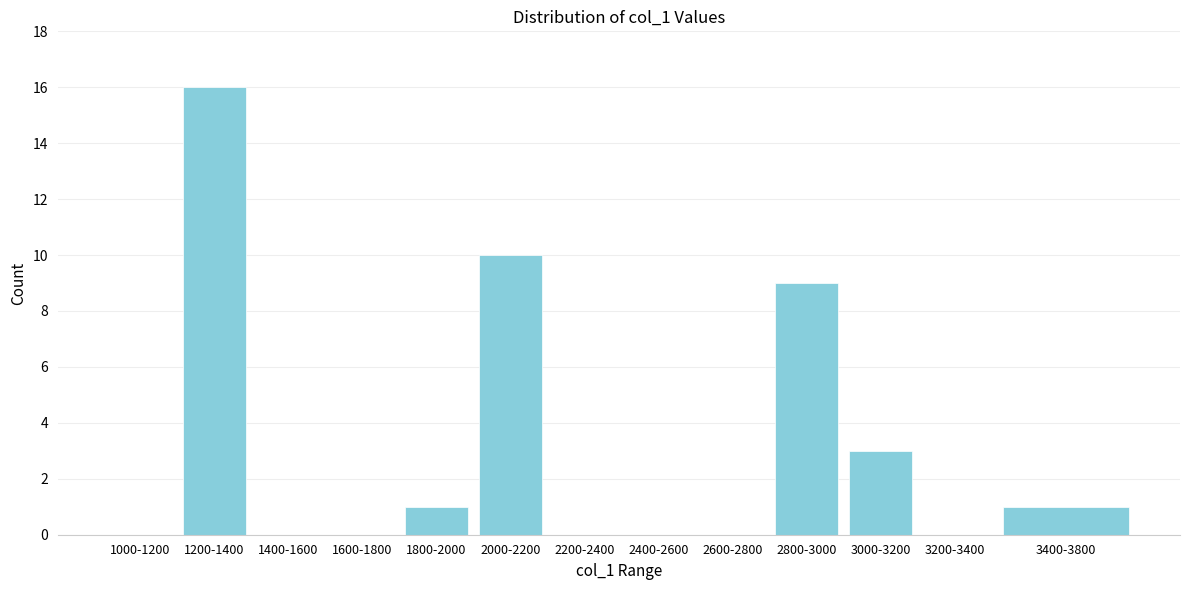

Reading left to right, extract all data points from this chart.

1000-1200=0	1200-1400=16	1400-1600=0	1600-1800=0	1800-2000=1	2000-2200=10	2200-2400=0	2400-2600=0	2600-2800=0	2800-3000=9	3000-3200=3	3200-3400=0	3400-3800=1